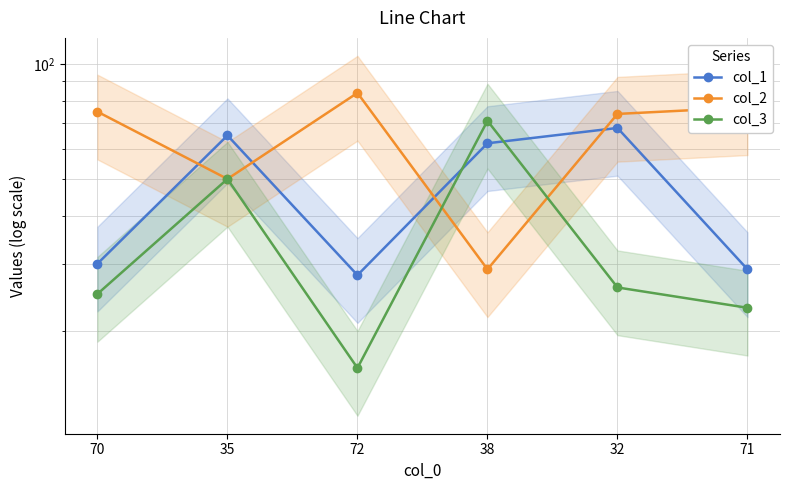

At how many categories does at least one series exceed 19?

6